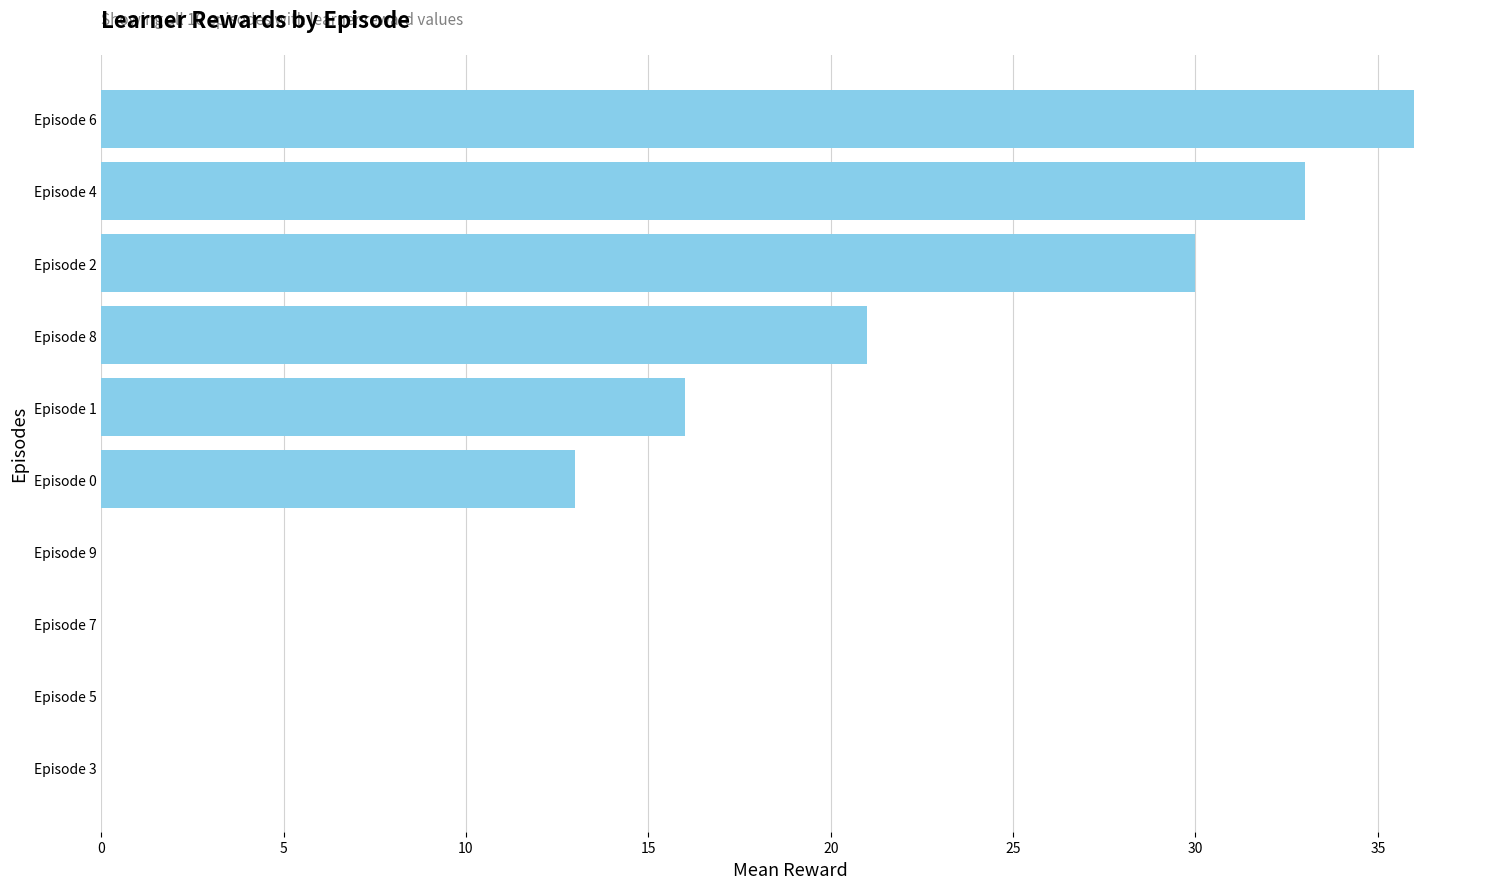

At which label is the value closest to 18?

Episode 1